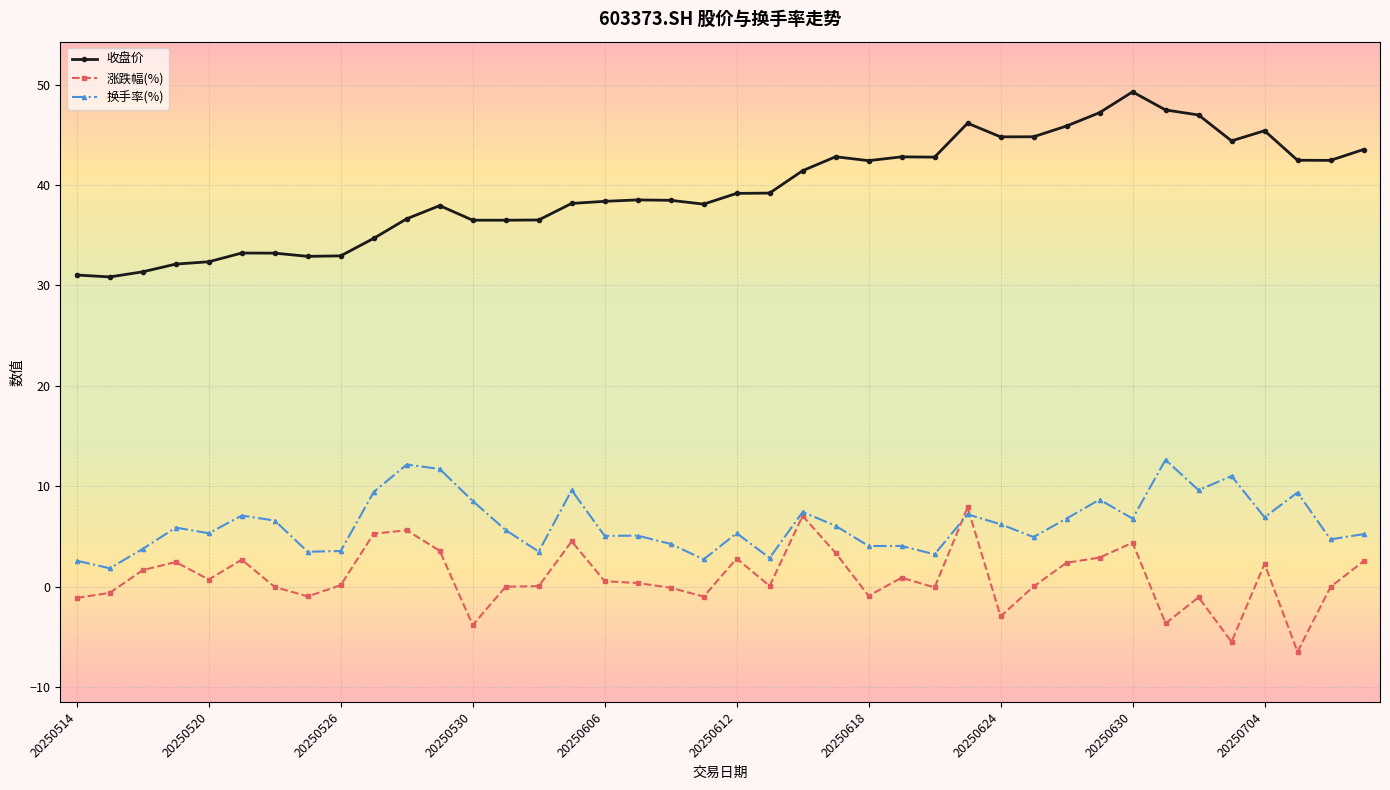

List the series in order of their peak value, lowest first.

涨跌幅(%), 换手率(%), 收盘价